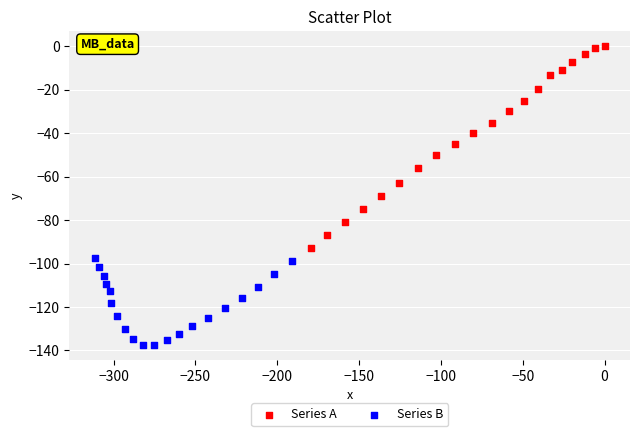

Which series has the widest spread of Y values?

Series A